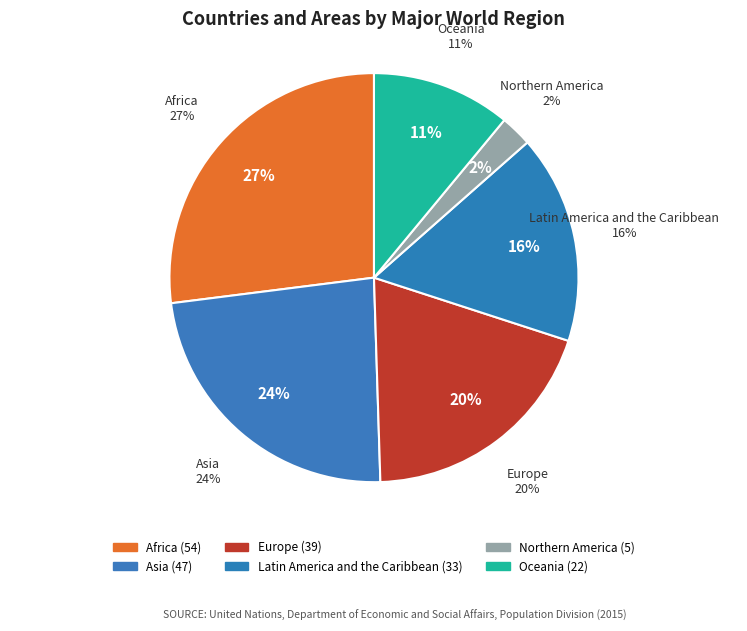

To the nearest percent, what is the average slice percentage?

17%